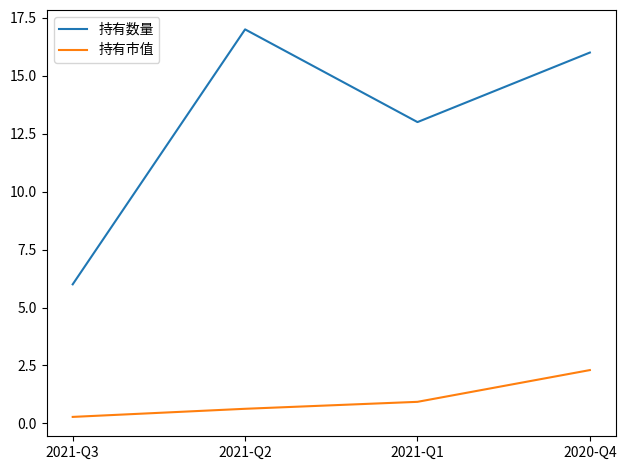

Rank the categories by 持有市值 value from lowest to highest.

2021-Q3, 2021-Q2, 2021-Q1, 2020-Q4